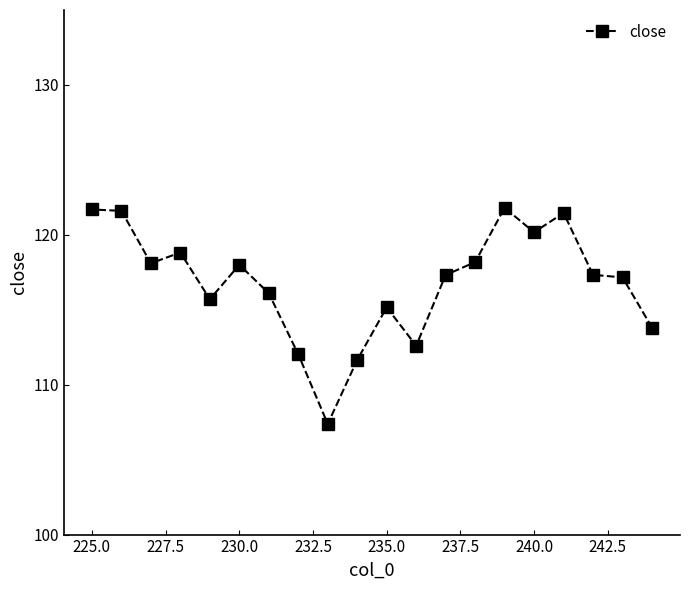

What is the greatest value displayed?

121.8